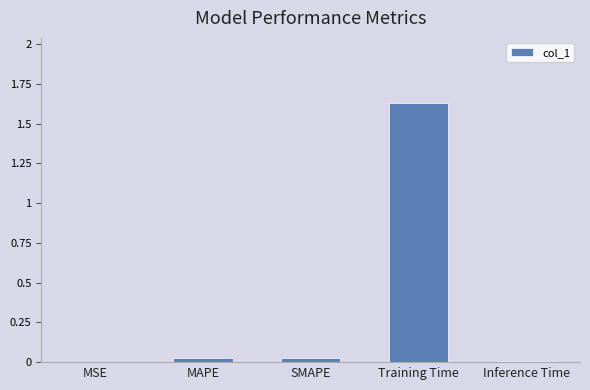

What is the sum of all values?

1.7